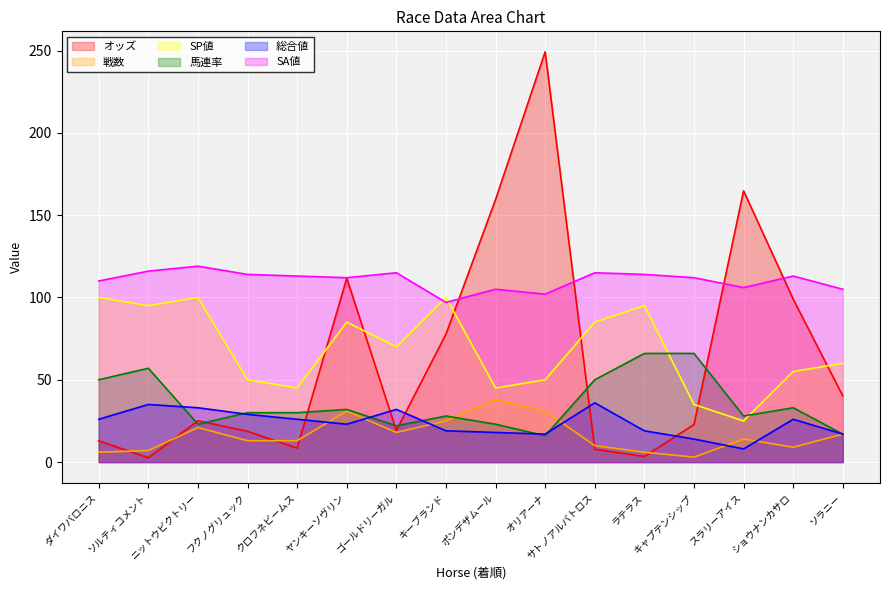

What value does the 馬連率 series have at ショウナンカサロ?

33.0